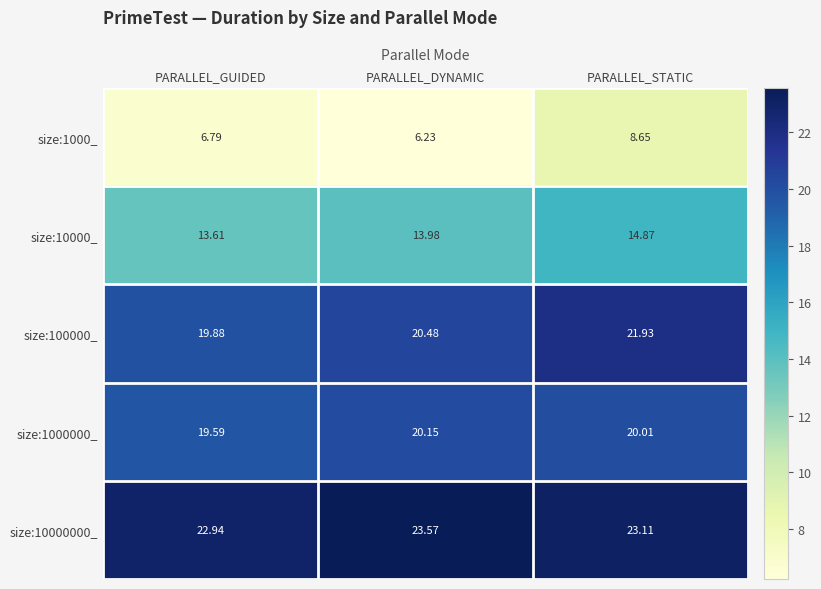

Which category has the lowest value in the size:10000000_ series?

PARALLEL_GUIDED